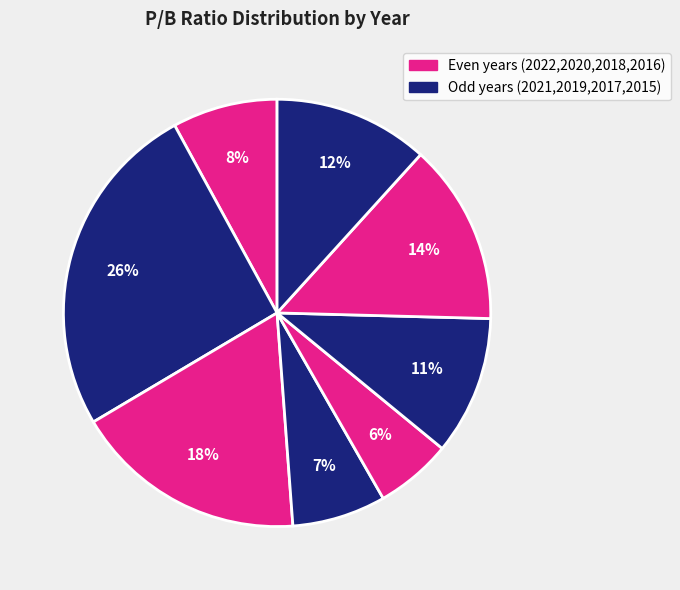

Count the number of slices in the pie.

8